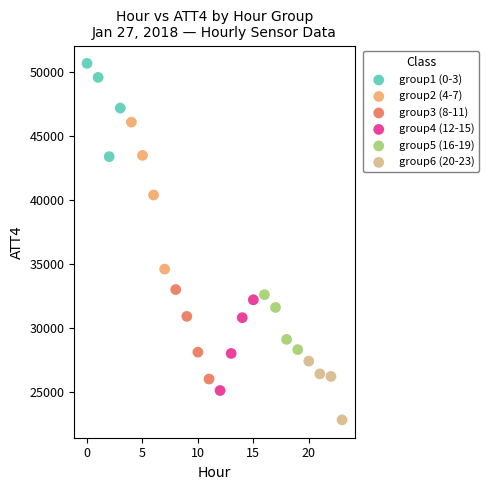

Which series has the widest spread of Y values?

group2 (4-7)